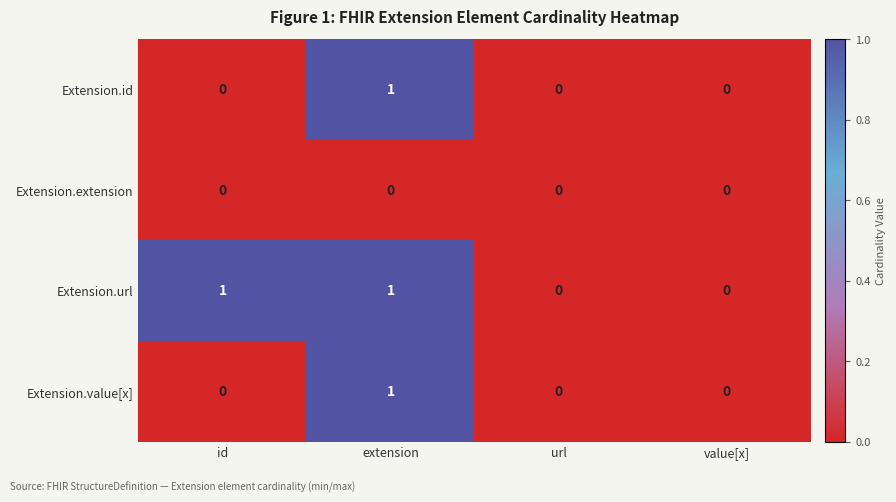

At which category is the sum across all series the highest?

extension